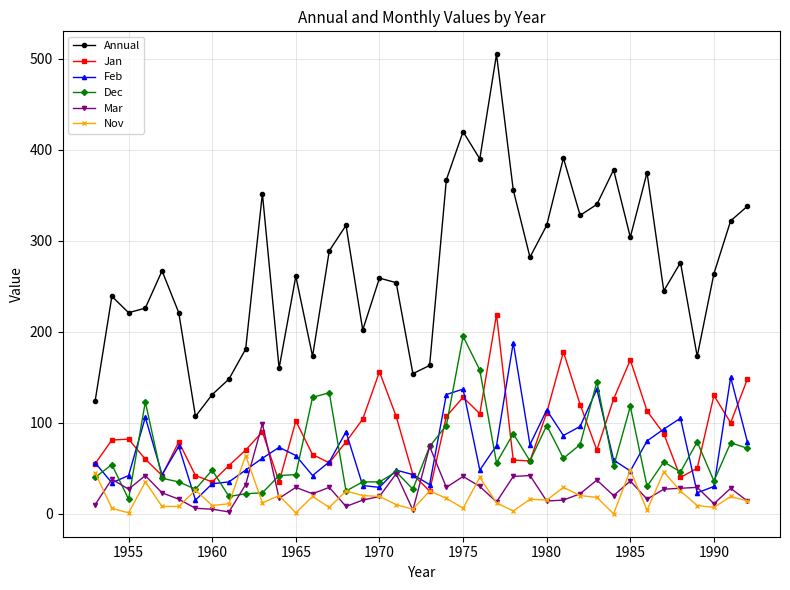

True or false: Dec has more than 2 interior local peaks.

True